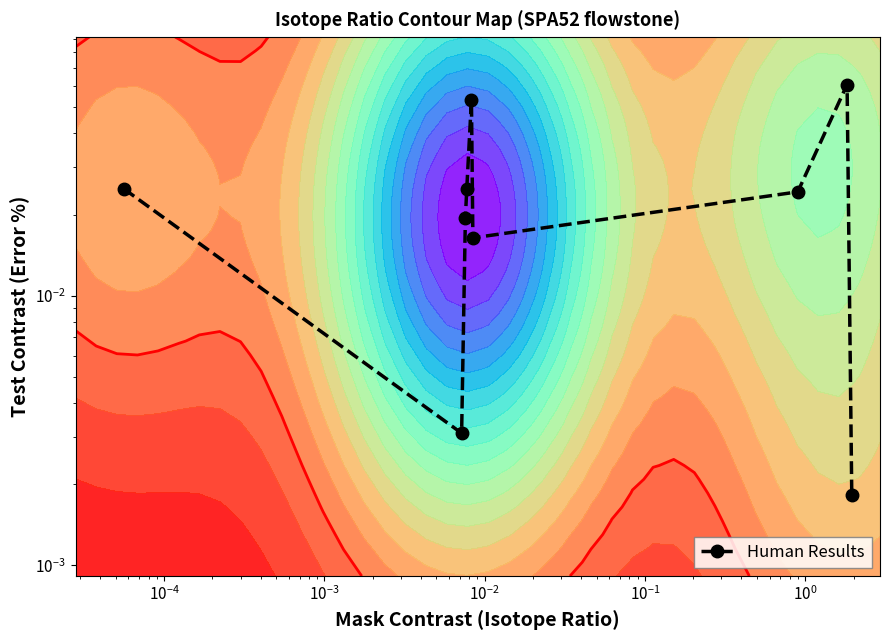

What is the difference between the maximum and minimum values?

0.1